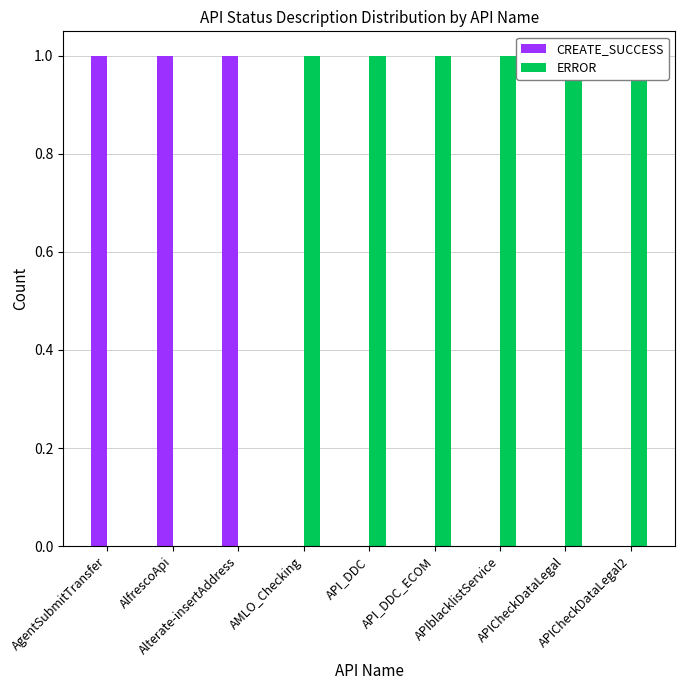

How many positive values does the CREATE_SUCCESS series have?

3